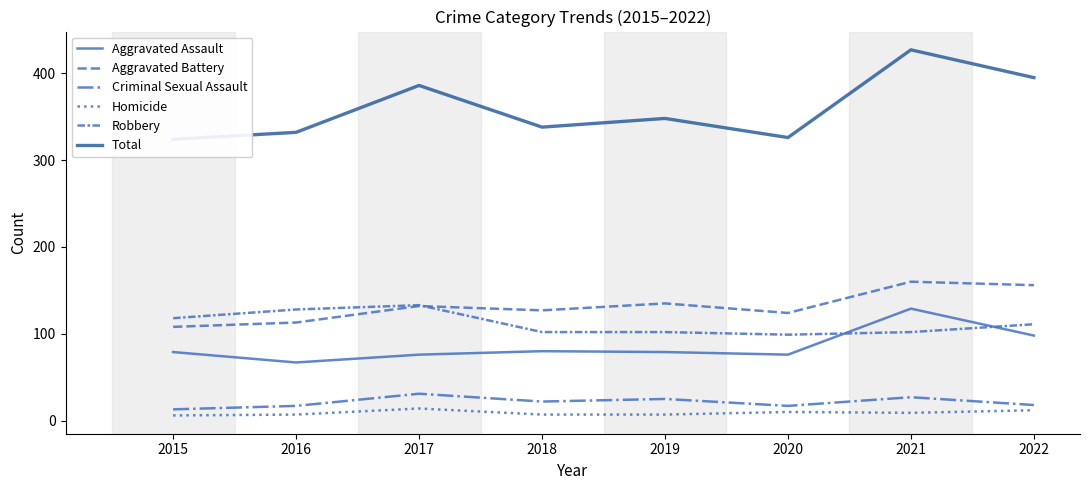

Reading left to right, list all the values displayed in this chart.

Aggravated Assault: 79	67	76	80	79	76	129	98
Aggravated Battery: 108	113	132	127	135	124	160	156
Criminal Sexual Assault: 13	17	31	22	25	17	27	18
Homicide: 6	7	14	7	7	10	9	12
Robbery: 118	128	133	102	102	99	102	111
Total: 324	332	386	338	348	326	427	395